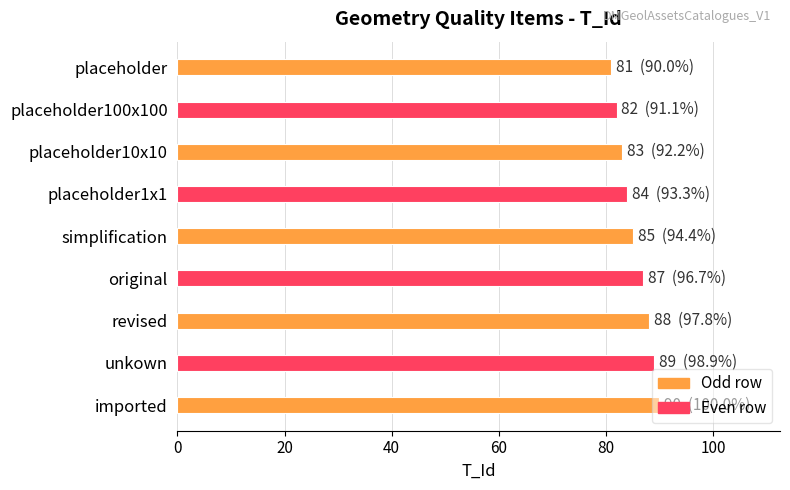

What is the label of the 2nd bar from the top?

placeholder100x100